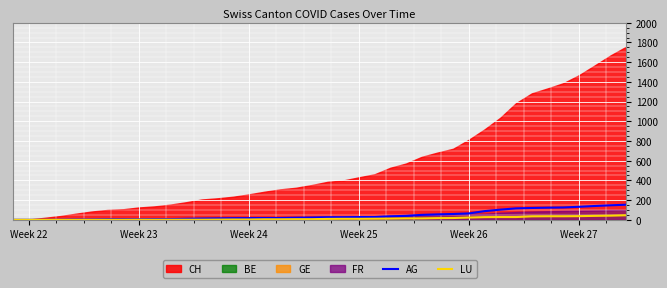

What is the highest value of the LU series?

46